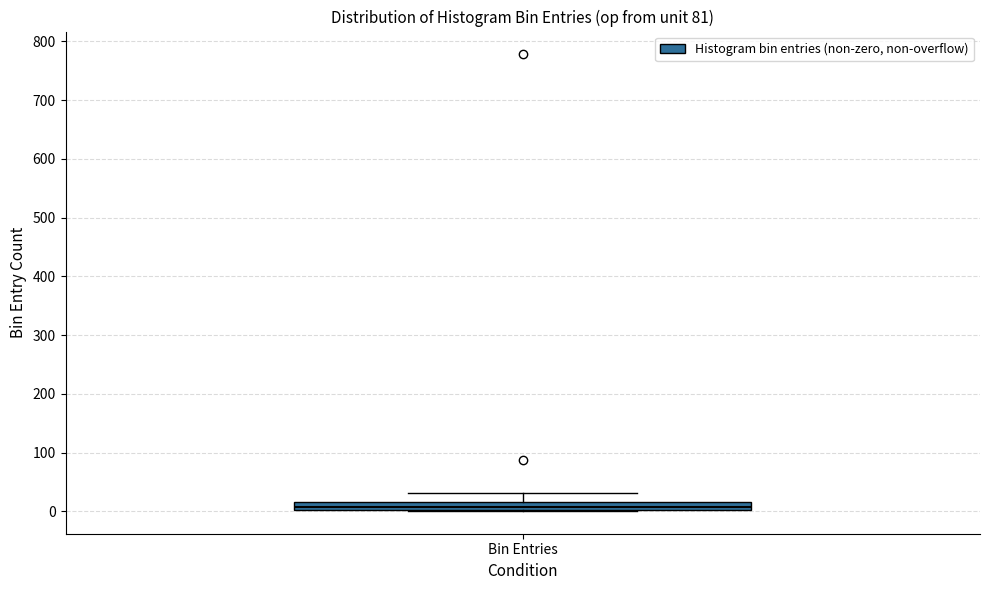

Where is the lower edge of the box for Bin Entries on the y-axis? The values are not printed on the chart, so give them approximately, as read against the axis.

0